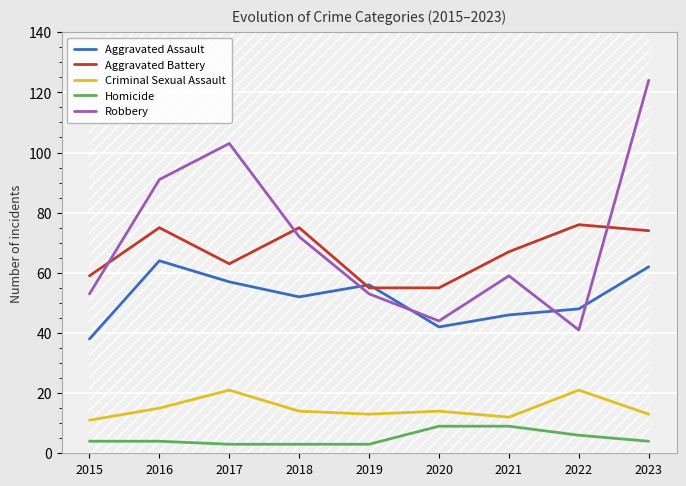

In Aggravated Assault, how many points are higher than both neighbors (excluding endpoints)?

2